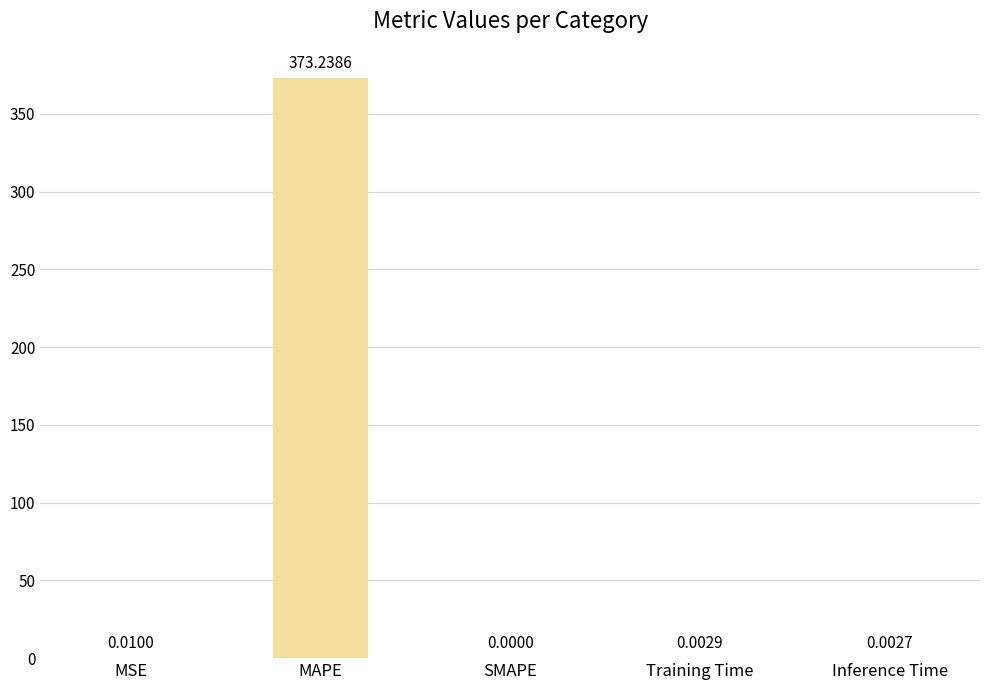

At which label is the value closest to 186?

MSE